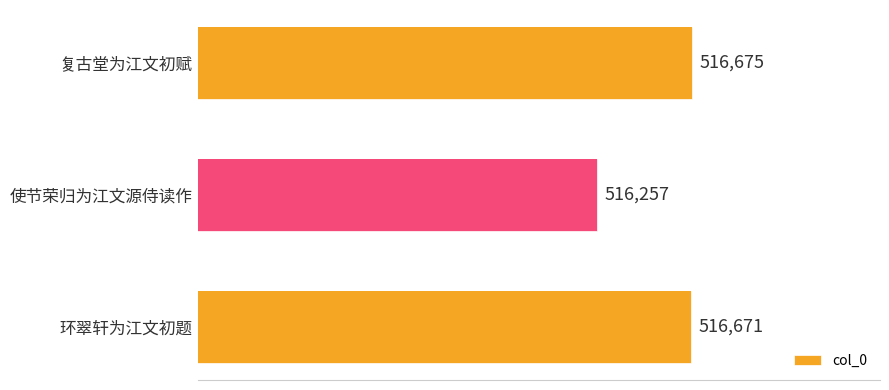

Rank the categories by value from lowest to highest.

使节荣归为江文源侍读作, 环翠轩为江文初题, 复古堂为江文初赋